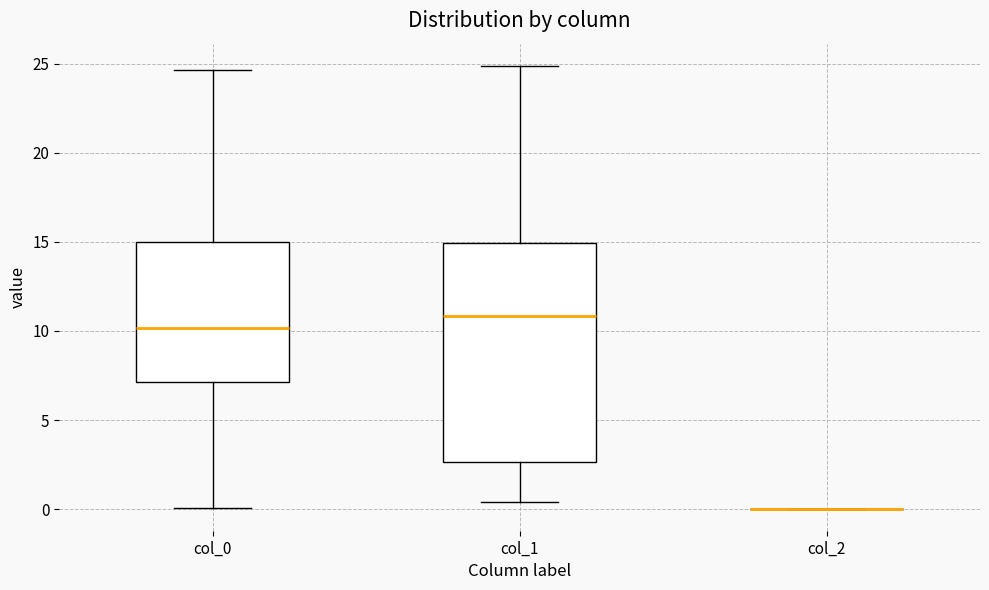

Reading left to right, read every box against the y-axis: the position of its median line, the range the box covers, and the ends of its whiskers. The values are not printed on the chart, so give them approximately, as read against the axis.

col_0: median 10.0, box 7.0 to 15.0, whiskers 0.0 to 24.5
col_1: median 11.0, box 2.5 to 15.0, whiskers 0.5 to 25.0
col_2: box collapsed to a line at 0.0, whiskers 0.0 to 0.0